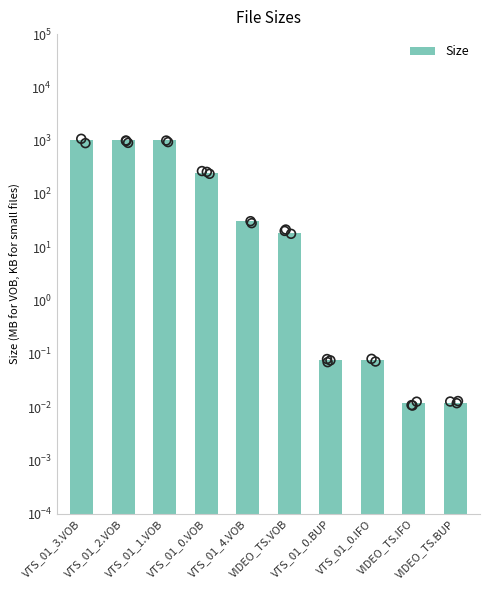

Which has a higher value, VIDEO_TS.IFO or VTS_01_4.VOB?

VTS_01_4.VOB